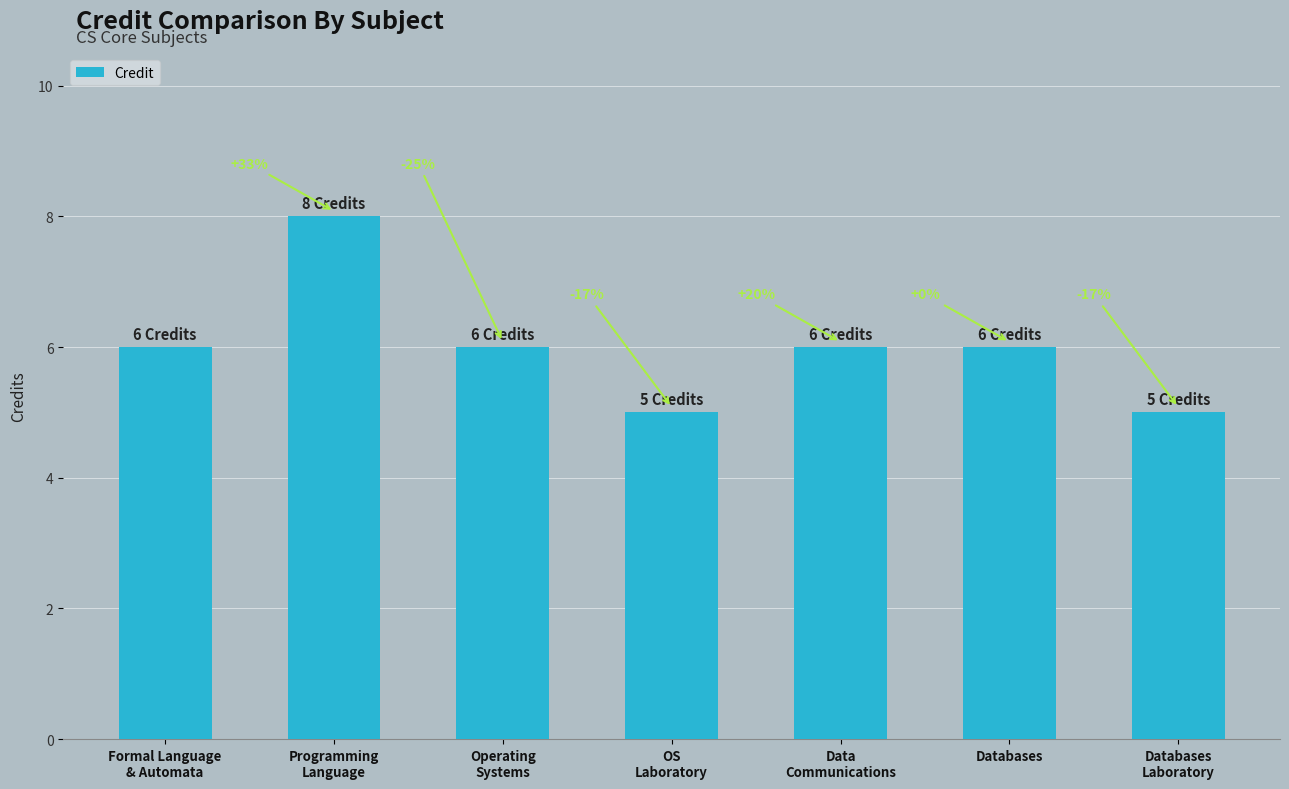

Does the chart contain any negative values?

No